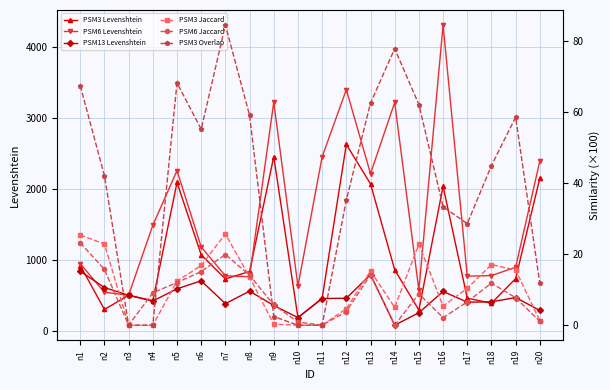

Does the chart display data point markers on the line(s)?

Yes